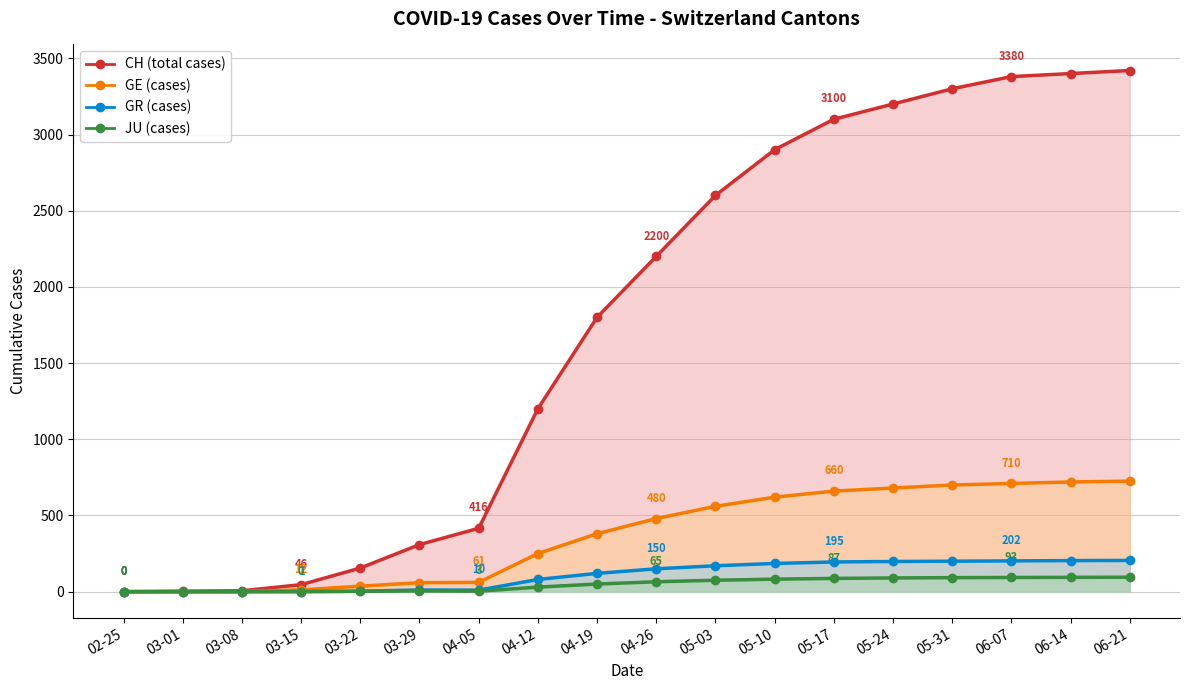

Reading left to right, extract all data points from this chart.

CH (total cases): 0	3	6	46	155	309	416	1200	1800	2200	2600	2900	3100	3200	3300	3380	3400	3420
GE (cases): 0	0	0	12	36	59	61	250	380	480	560	620	660	680	700	710	720	725
GR (cases): 0	0	0	1	3	11	10	80	120	150	170	185	195	198	200	202	204	205
JU (cases): 0	0	0	0	2	5	3	30	50	65	75	82	87	90	92	93	94	95